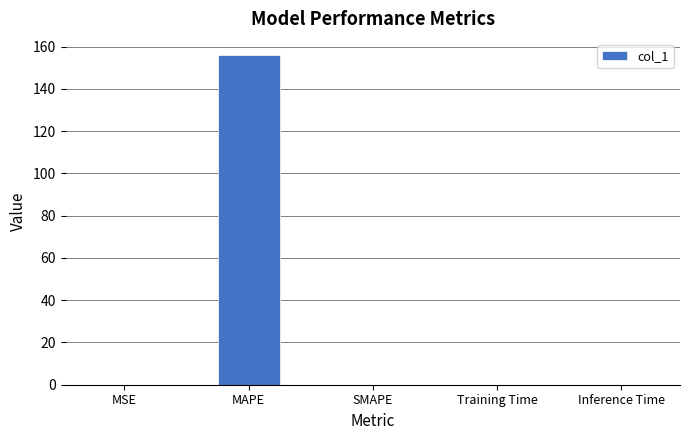

True or false: the data shows 0.0 at SMAPE.

True